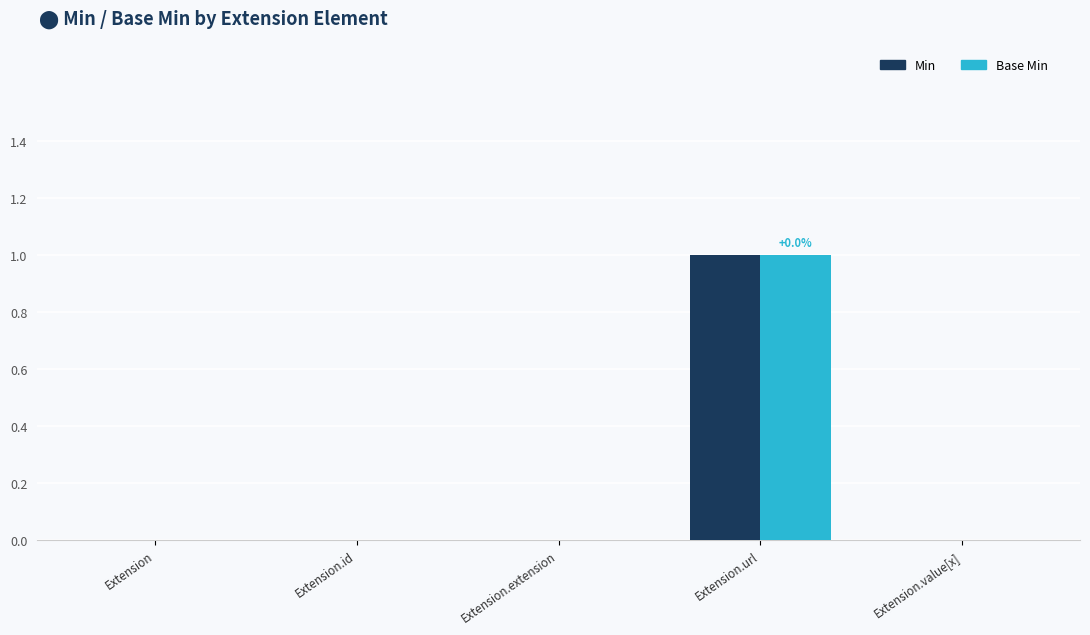

At which category is the sum across all series the highest?

Extension.url